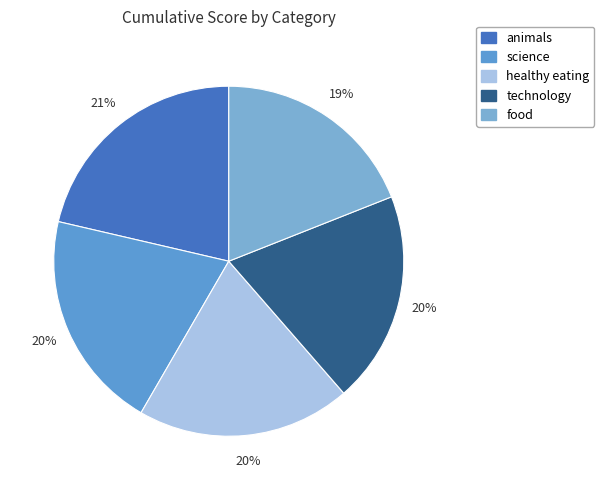

Approximately how many times larger is the value at food compared to technology?

1.0